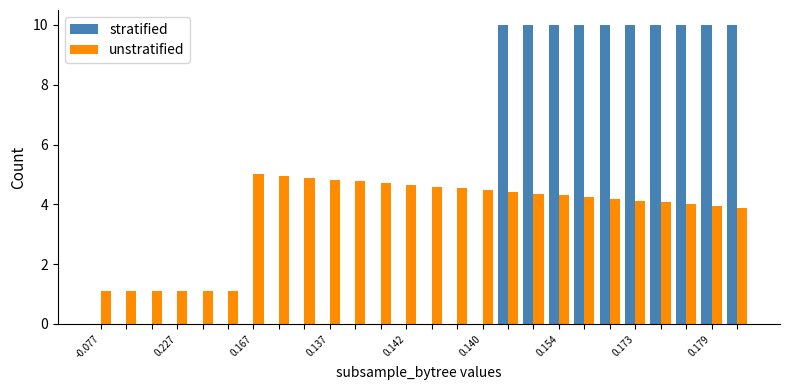

What is the highest value of the stratified series?

10.0